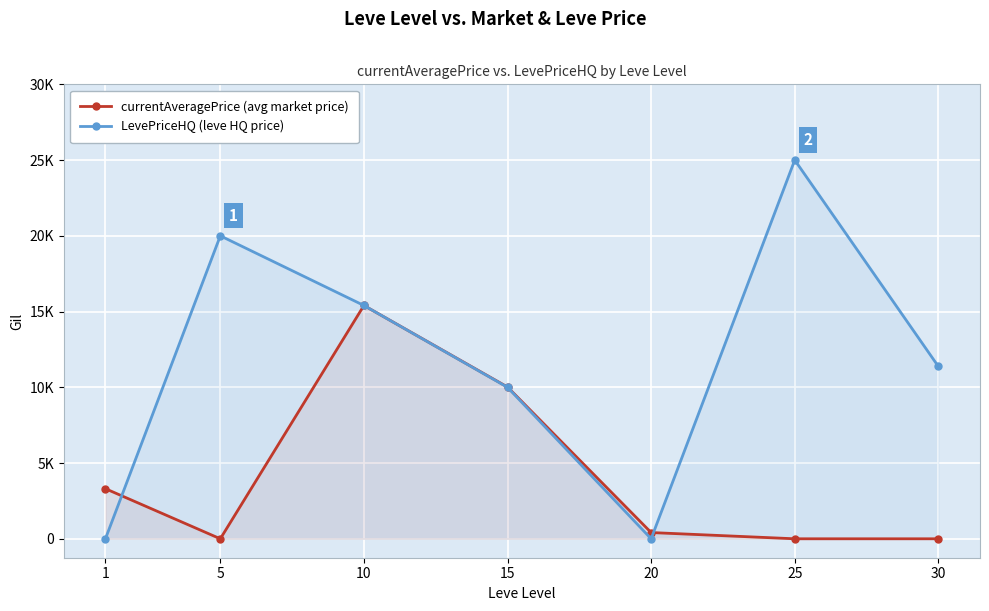

What is the value of the currentAveragePrice (avg market price) point at the 3rd from the left?

15401.4